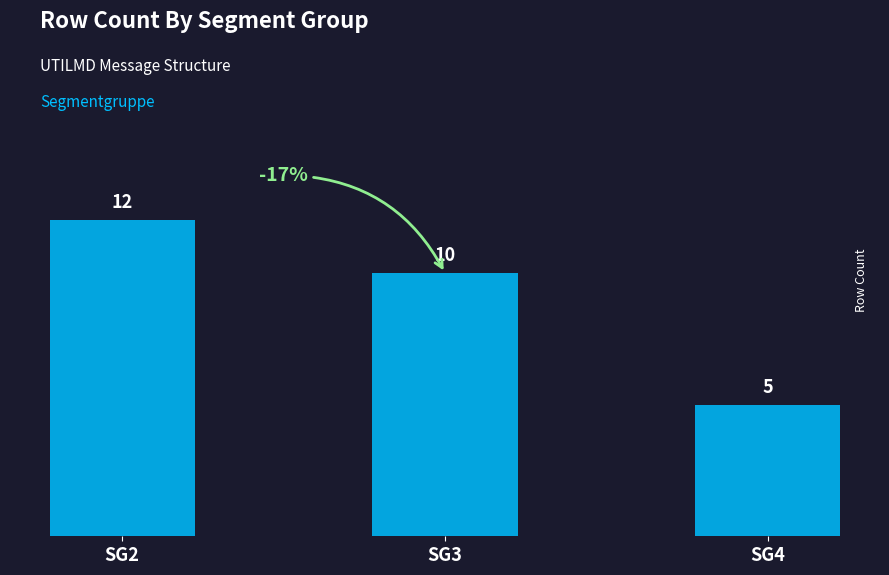

Where does the data first go above 10?

SG2